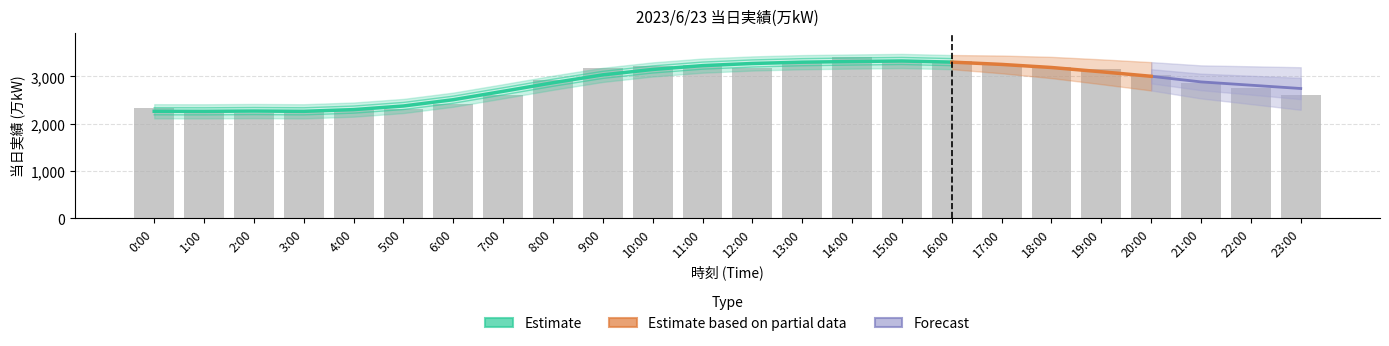

Are the bars horizontal?

No